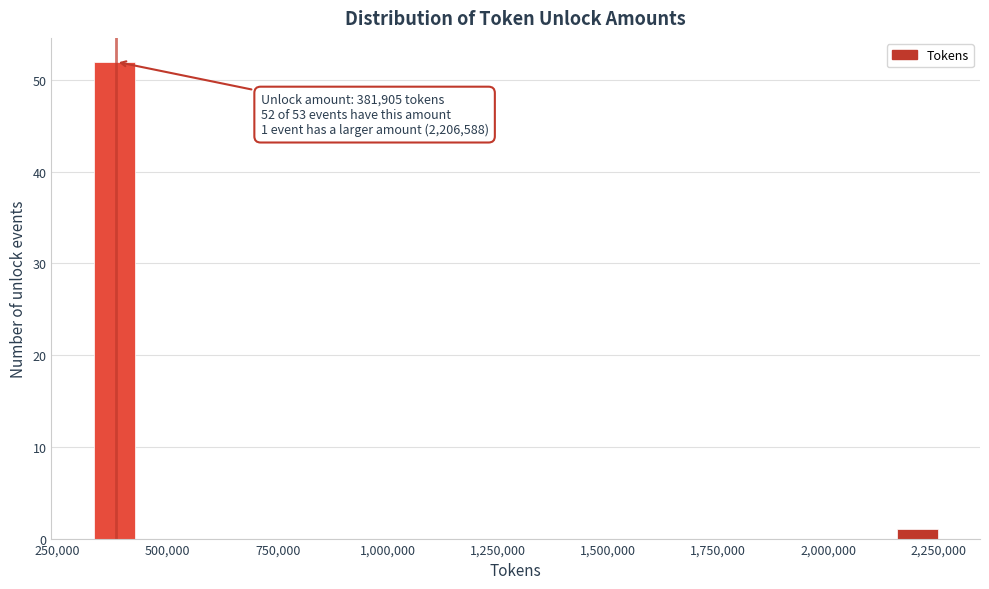

Read against the x-axis, roughly where is the centre of the tallest bar?

400000